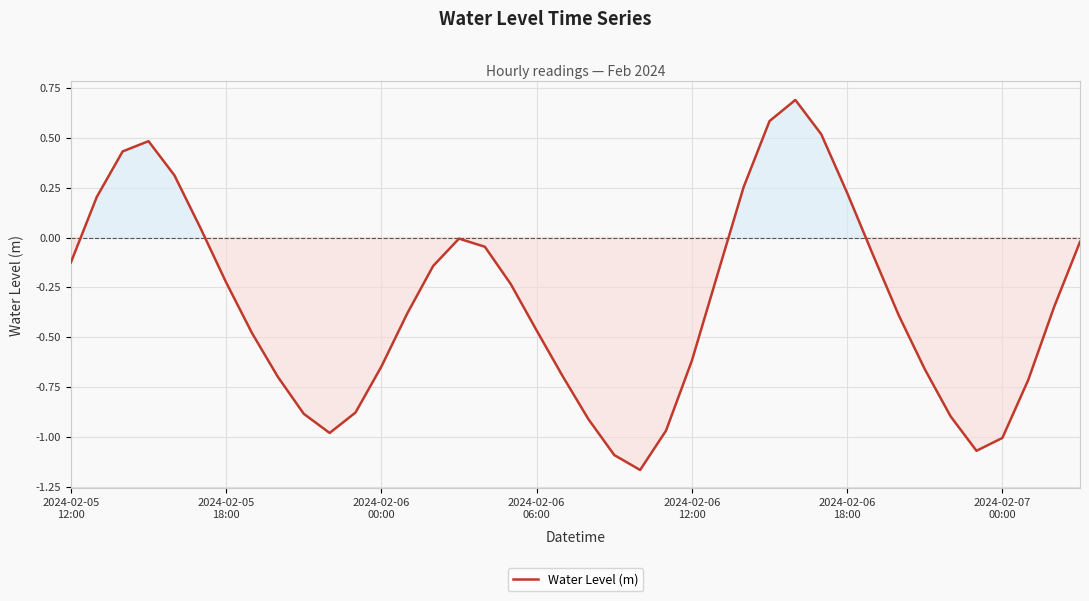

What is the difference between the maximum and minimum values?

1.9